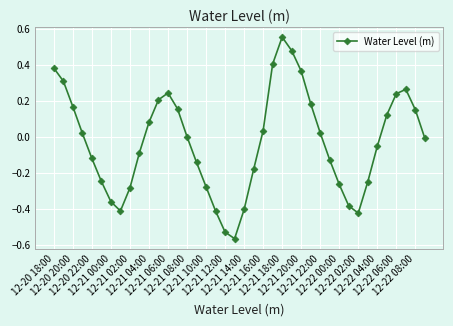

True or false: there are more than 1 points higher than both neighbors.

True